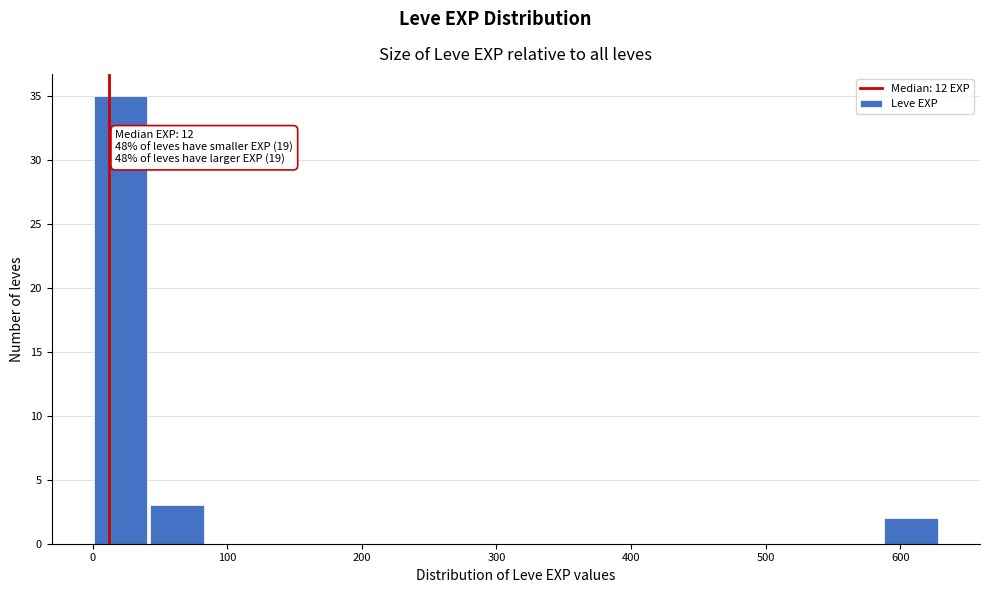

Which range on the x-axis has the tallest bar?

0 to 40